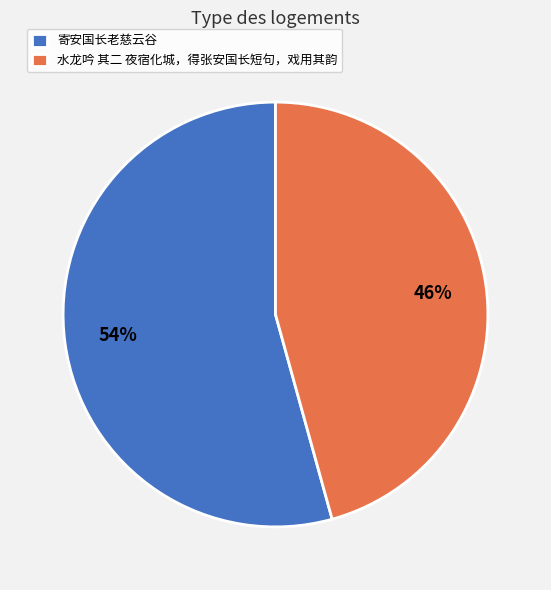

The 寄安国长老慈云谷 slice represents 54% of the pie. True or false?

True